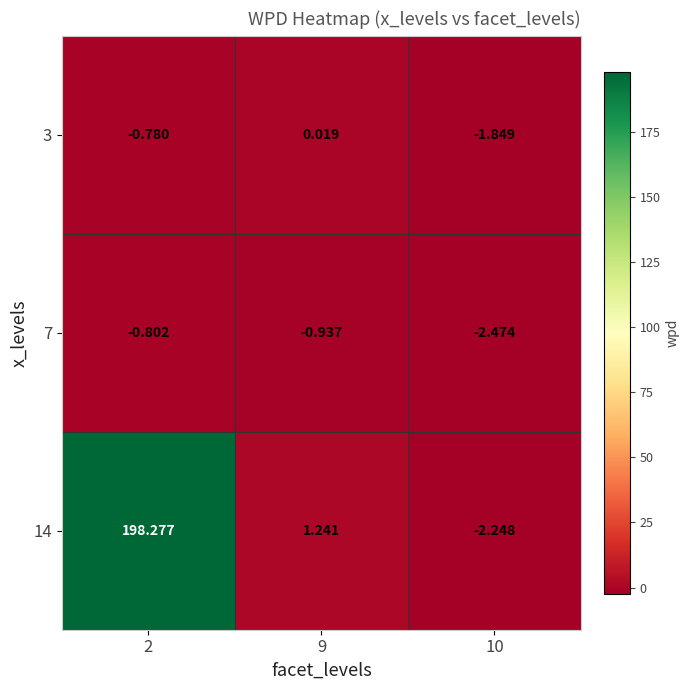

Is the value of 7 at 9 greater than the value of 3 at 10?

Yes